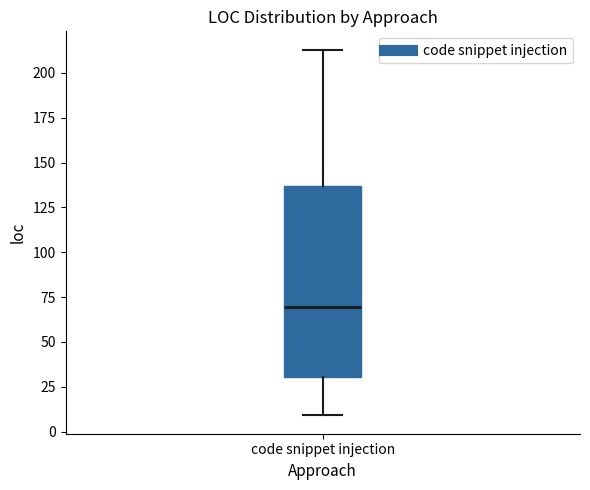

Transcribe this box plot: give where the median line is, the range the box spans, and where the two whiskers end, as read against the y-axis. The values are not printed on the chart, so give them approximately, as read against the axis.

median 70, box 30 to 135, whiskers 10 to 215